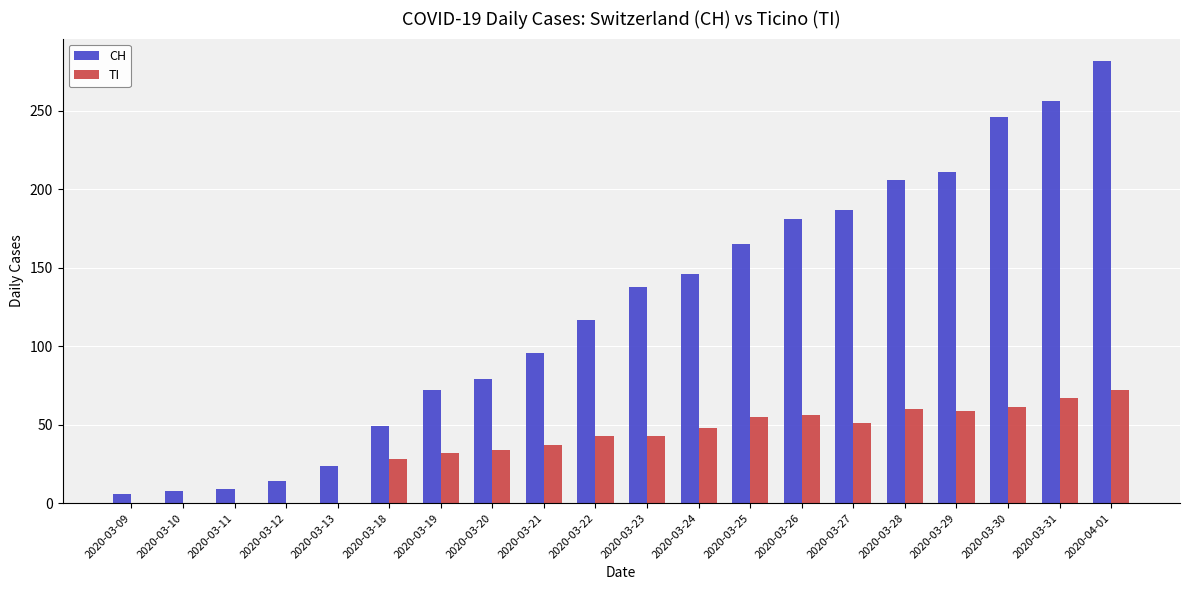

How many distinct data groups are displayed?

2